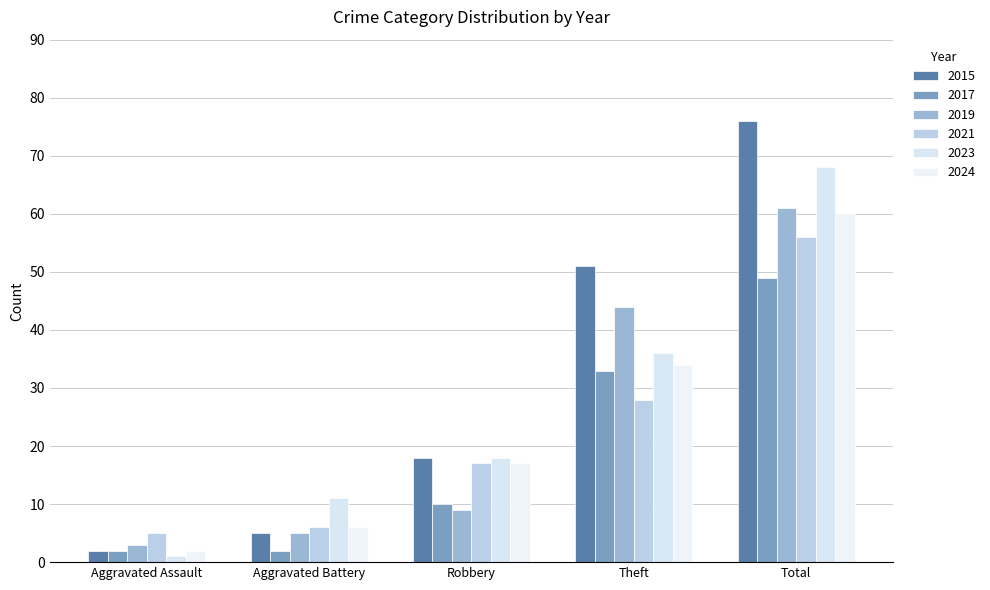

Rank the series by their maximum value, from lowest to highest.

2017, 2021, 2024, 2019, 2023, 2015